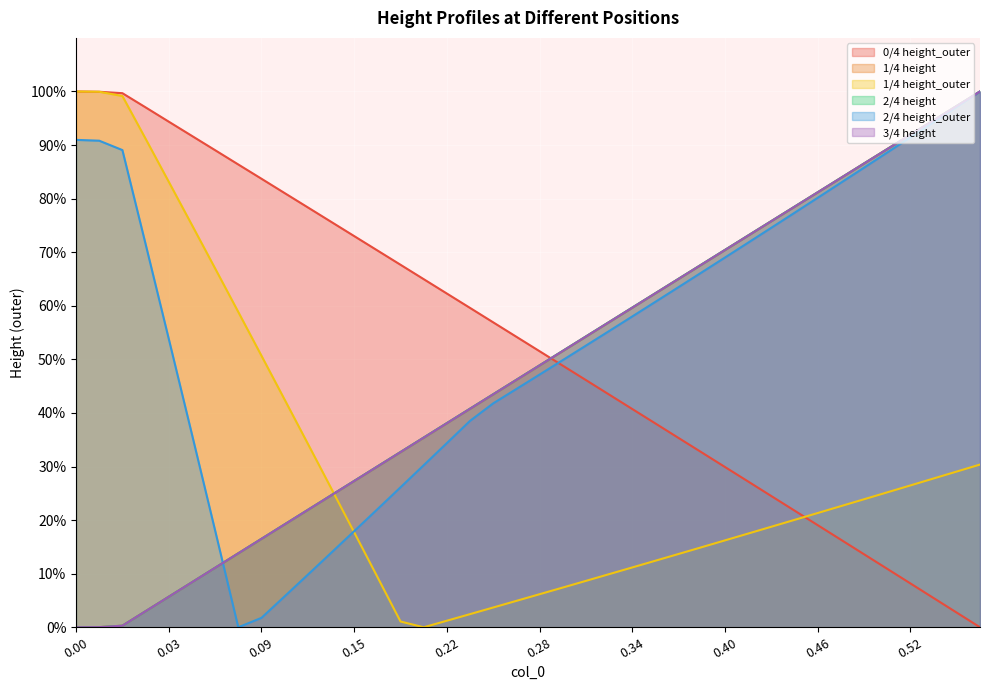

What is the maximum value for 1/4 height_outer?

100.0